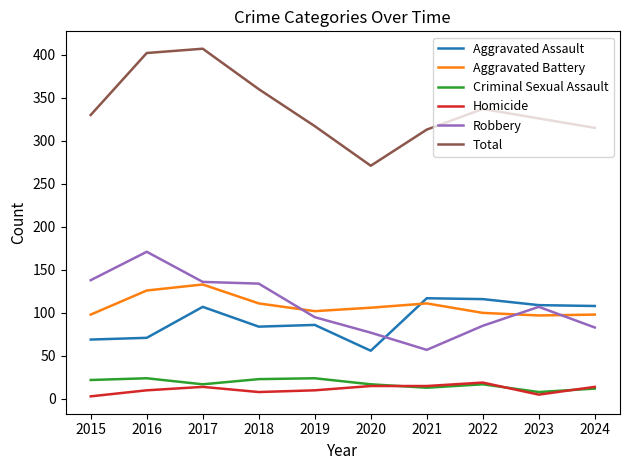

What is the difference between the maximum and minimum values in the Homicide series?

16